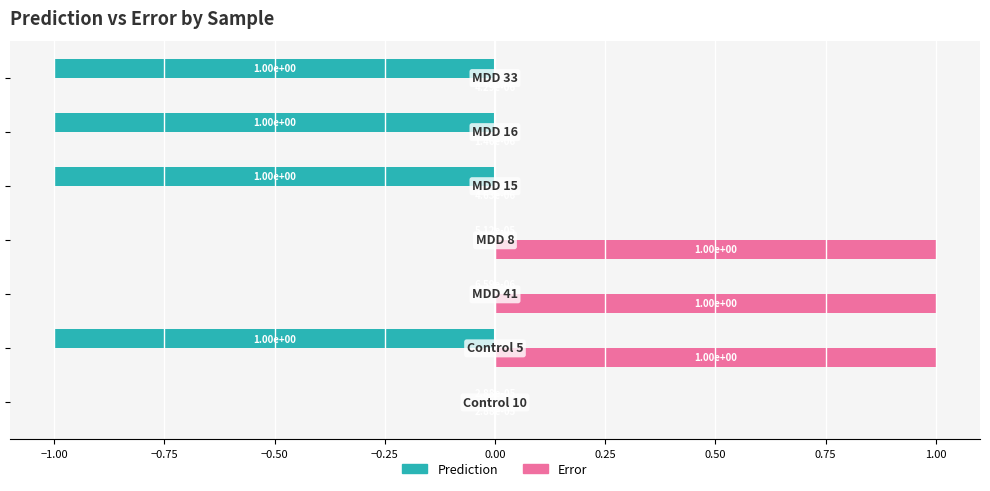

What is the maximum value shown in the chart?

1.0